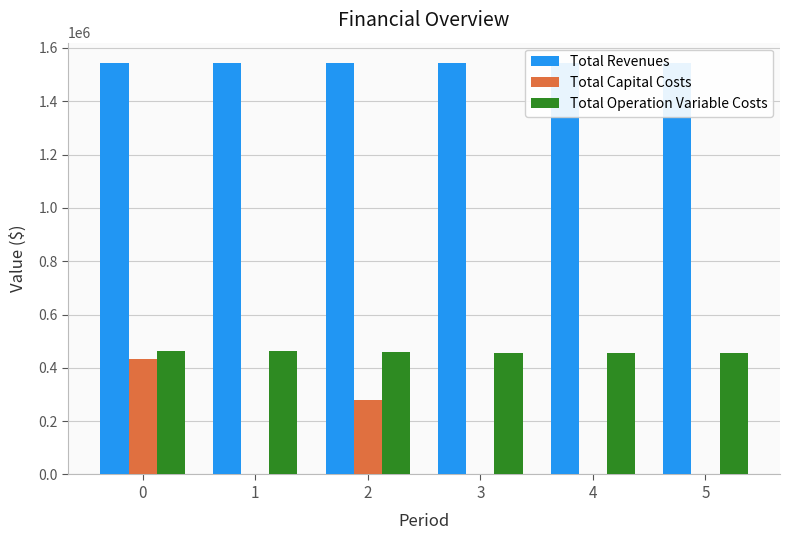

Does the chart contain any negative values?

No